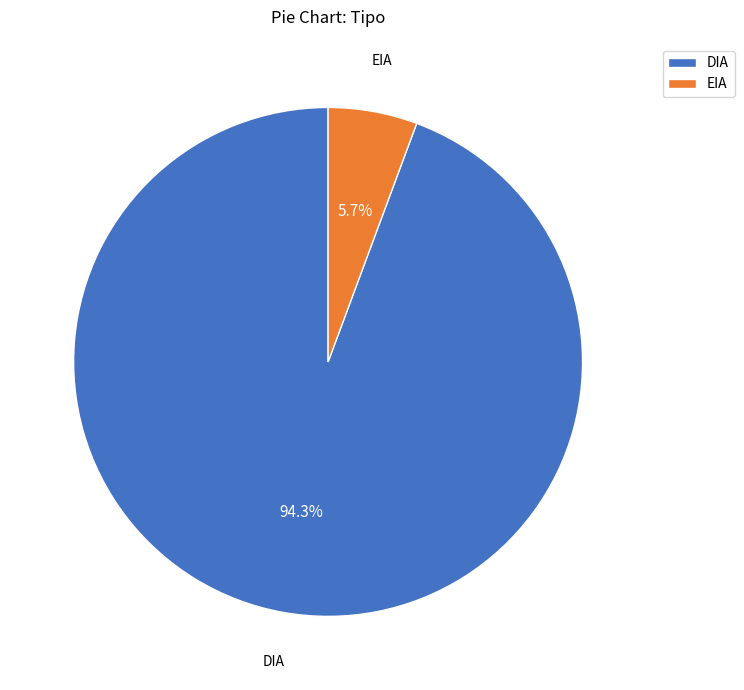

To the nearest percent, what is the average slice percentage?

50%